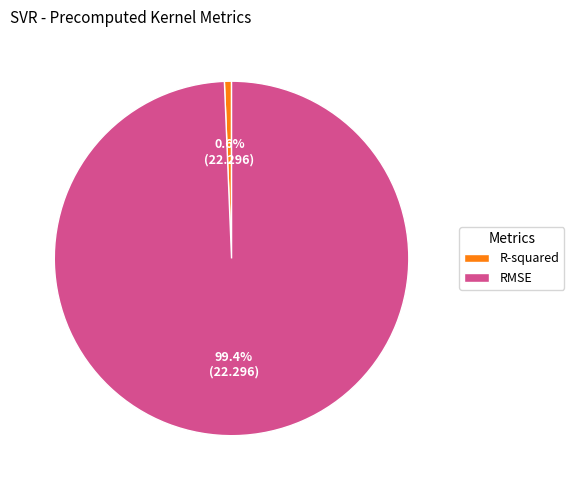

To the nearest percent, what is the difference between the largest and smallest slice percentages?

99%